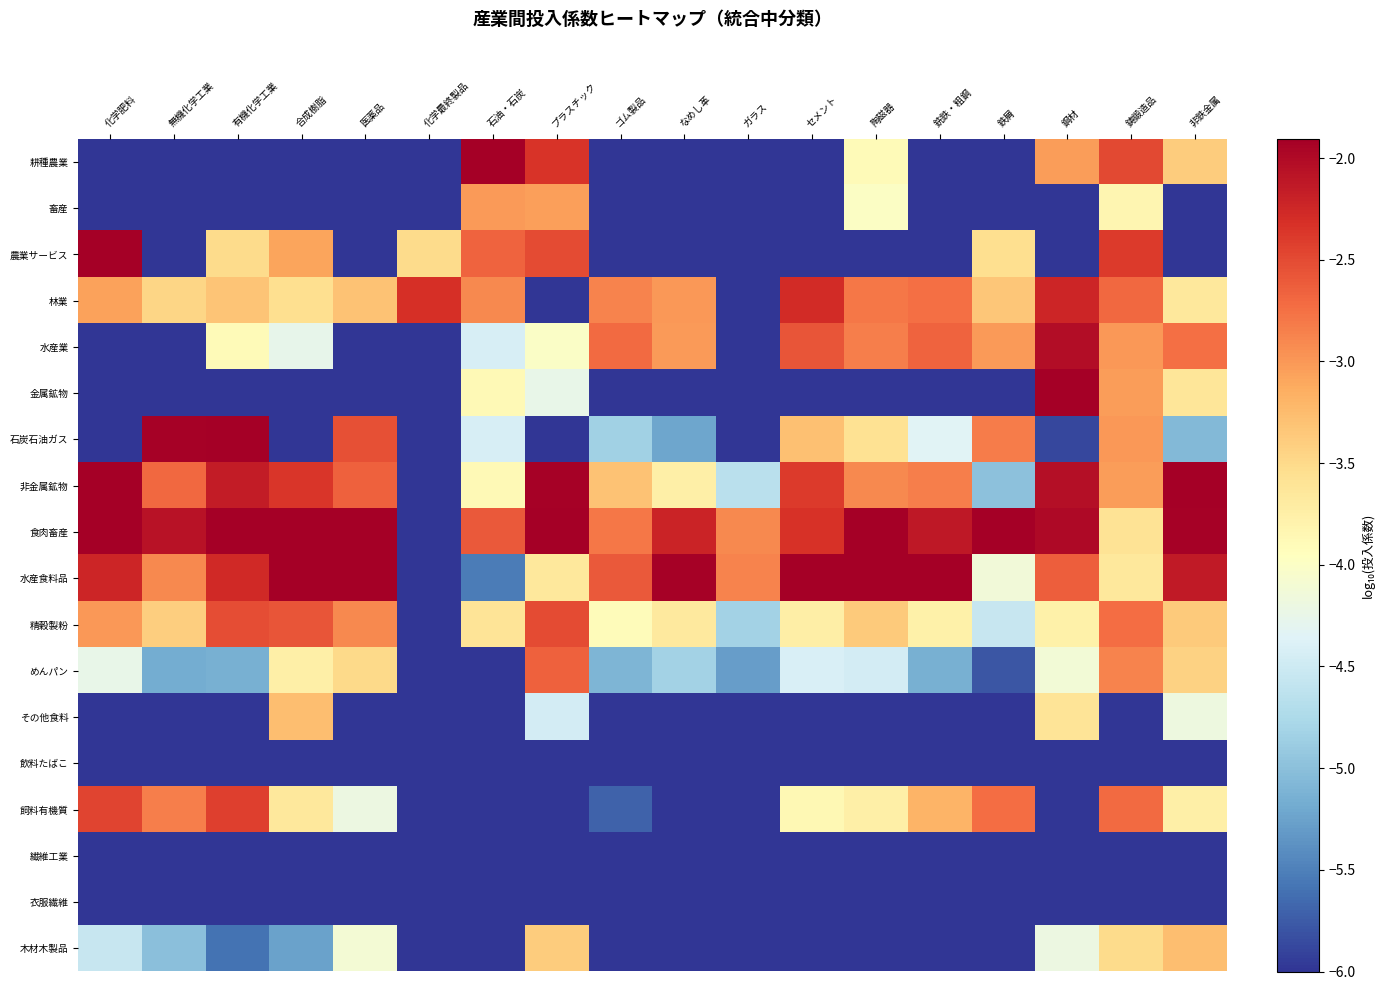

How many series are shown in this chart?

18